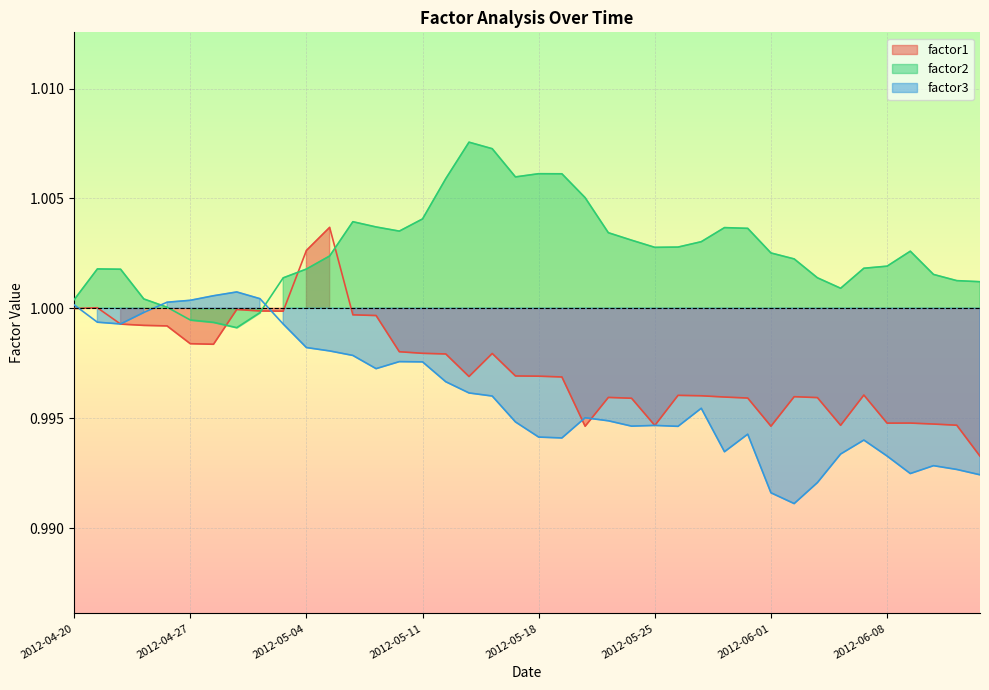

Where do factor2 and factor1 first cross each other?

2012-04-30 and 2012-05-01